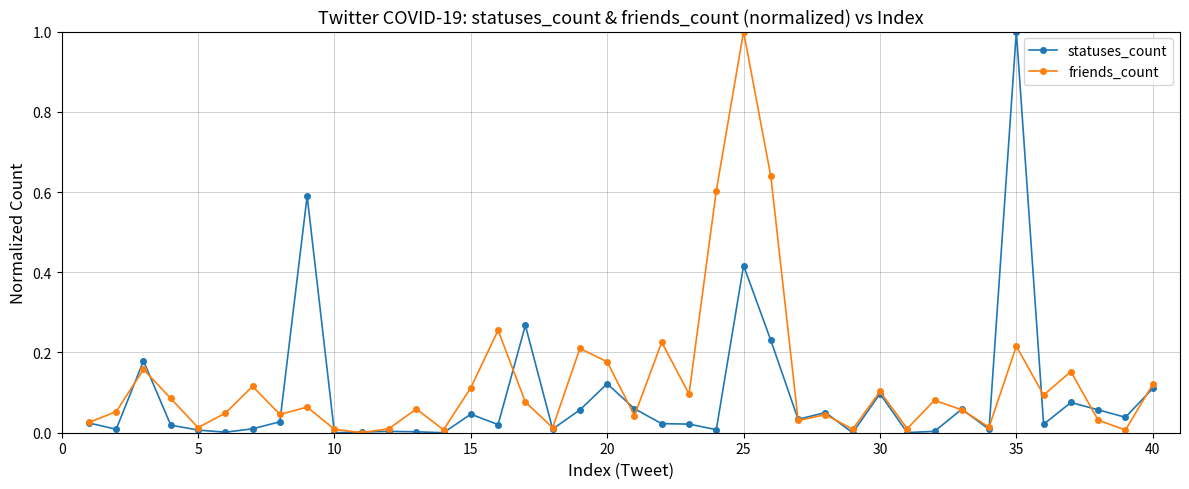

What is the greatest value displayed?

1.0